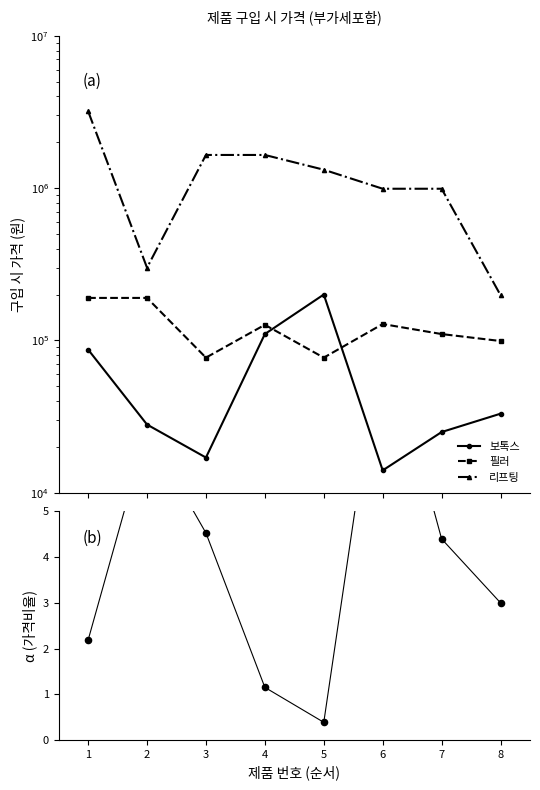

Which series contains the highest Y value?

리프팅